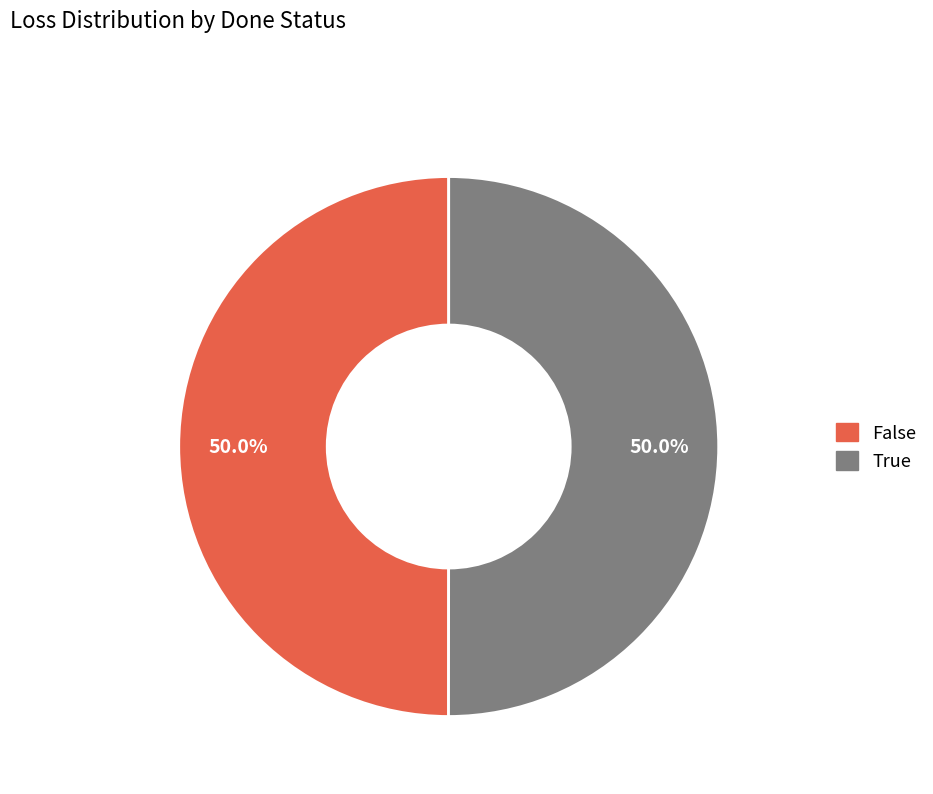

What is the total percentage of False and True?

100.0%